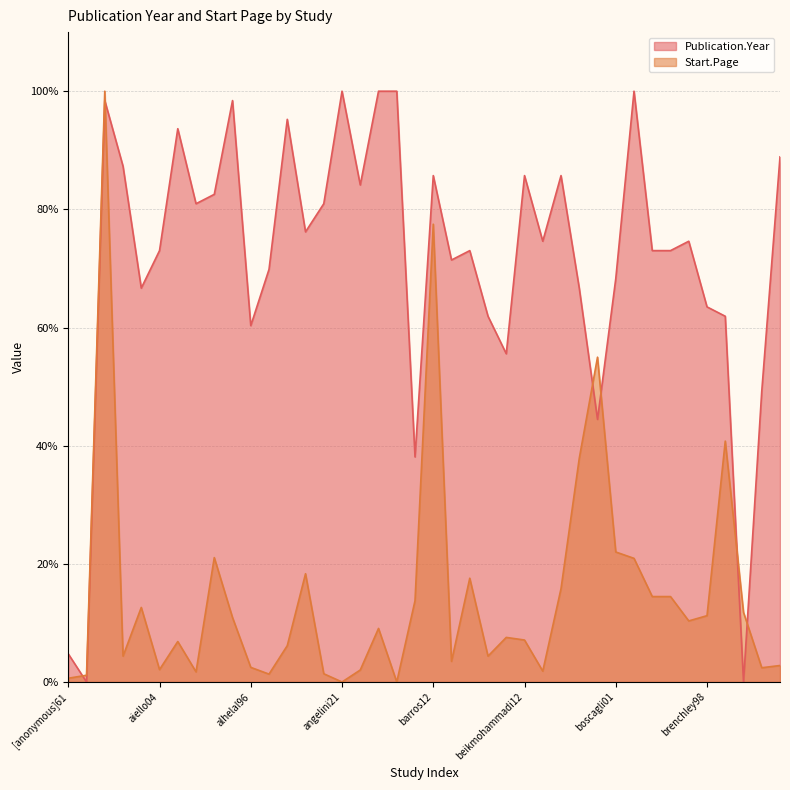

The value of Publication.Year at aiello04 is 35.8. True or false?

False